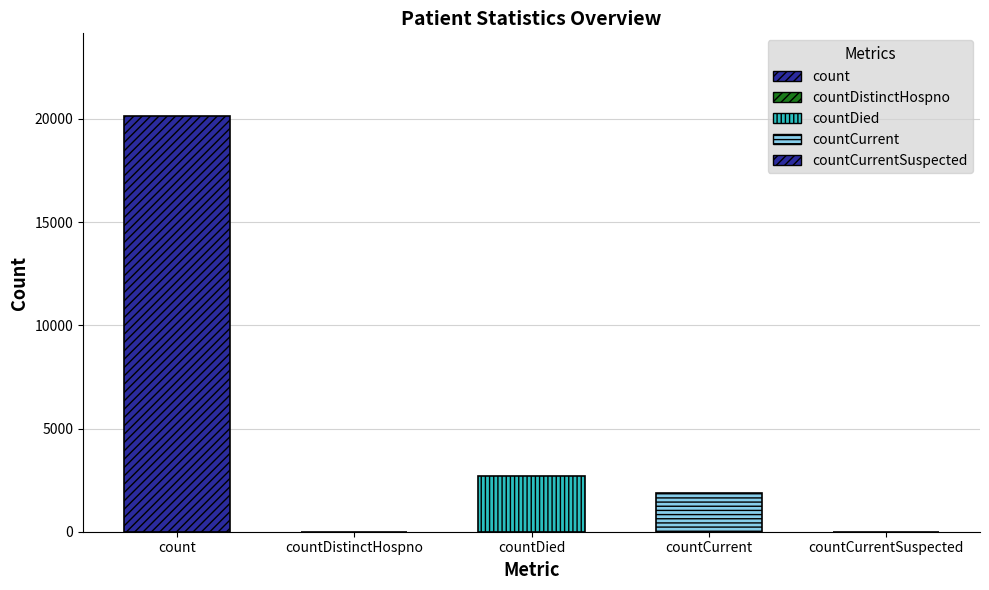

Between countCurrent and countDistinctHospno, which is larger?

countCurrent